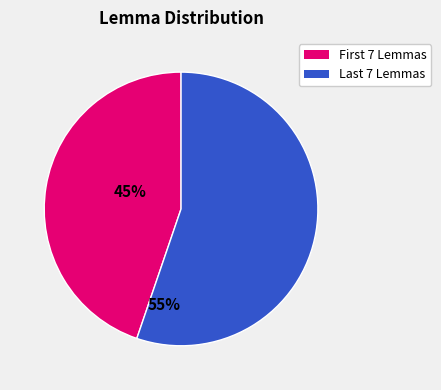

How many segments does this pie chart have?

2